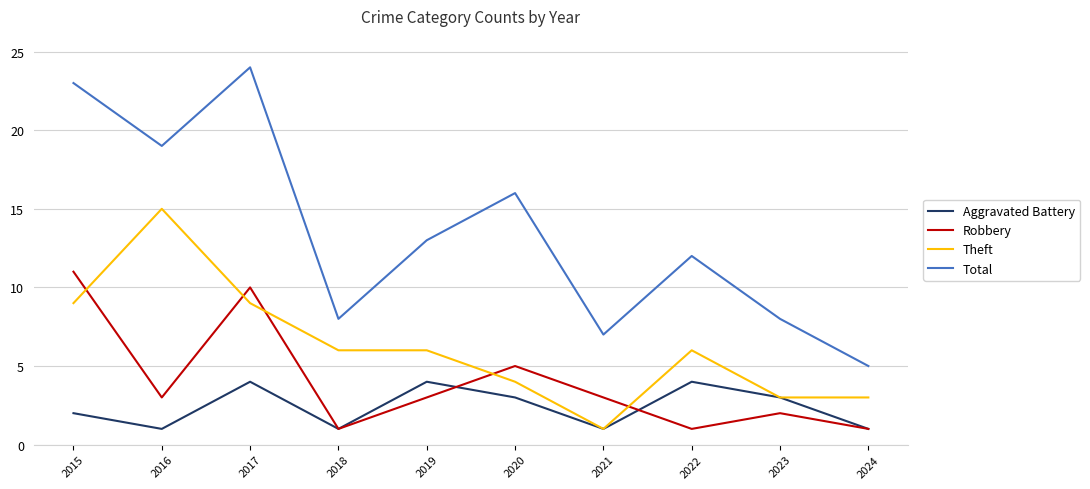

What is the sum of all Total values?

135